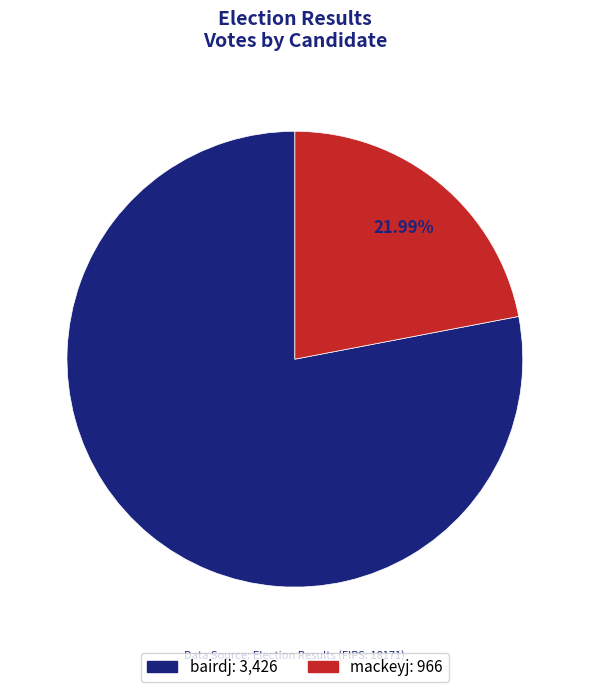

What is the smallest slice in the pie chart?

mackeyj